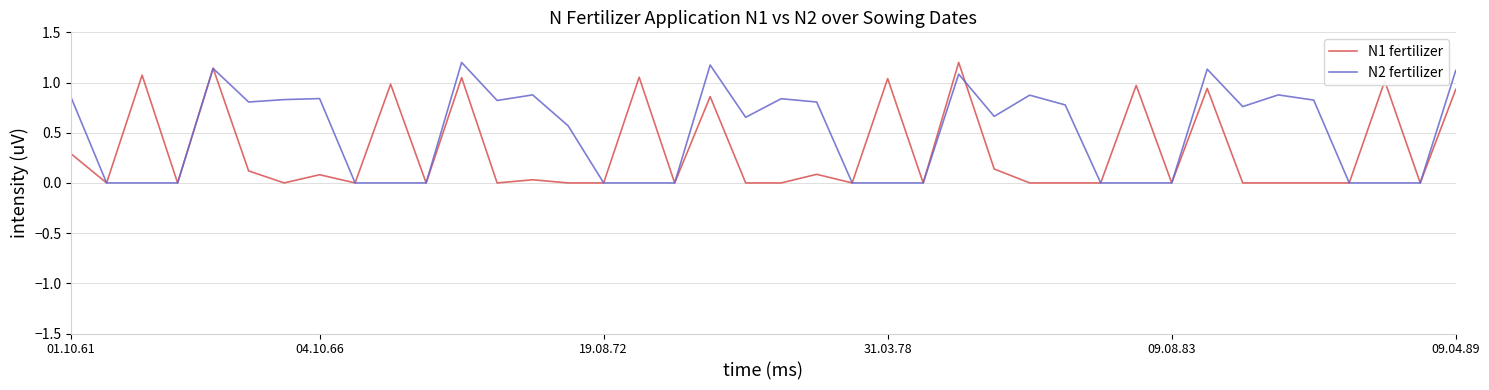

How many lines are shown in the chart?

2